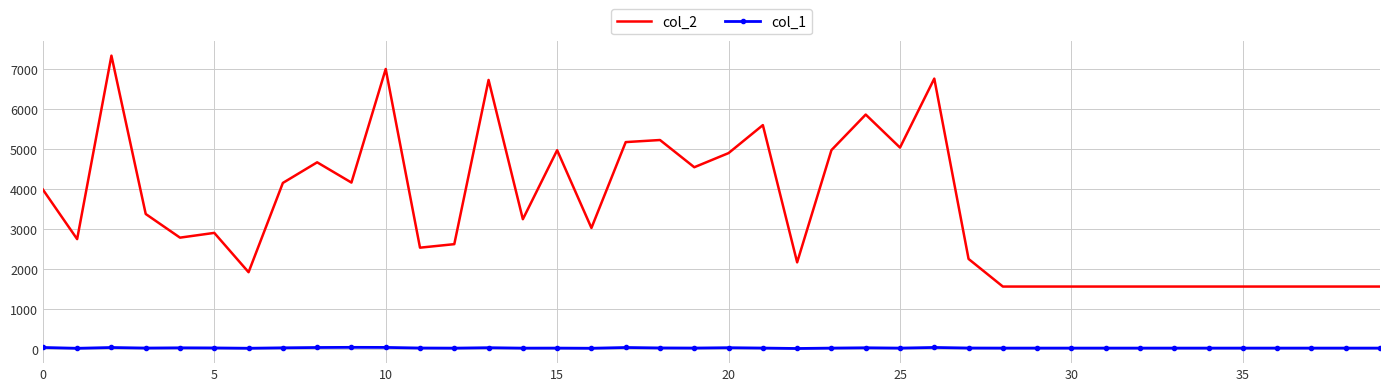

True or false: col_1 and col_2 intersect in this chart.

False